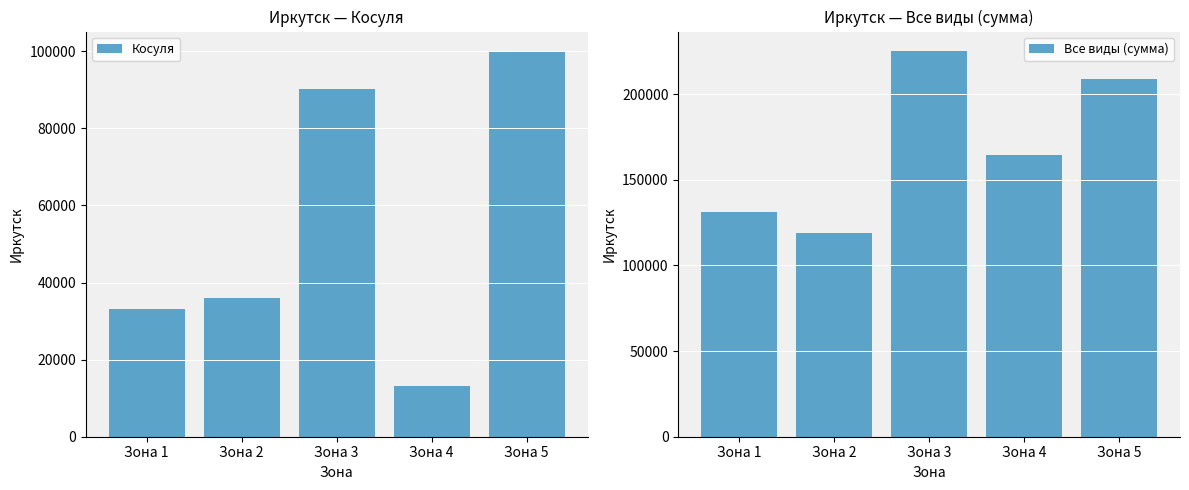

Which series has the largest total across all categories?

Все виды (сумма)